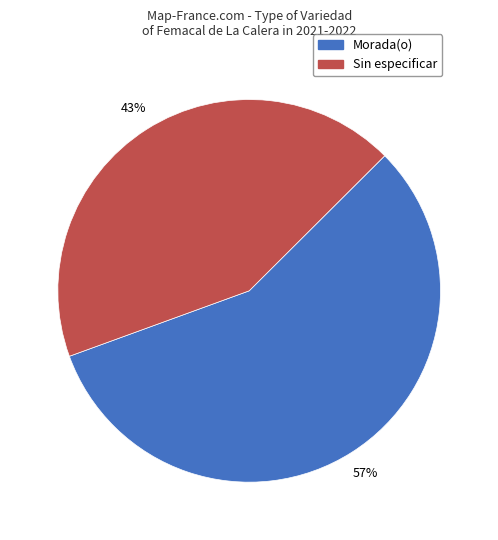

Is there a majority slice in this chart?

Yes